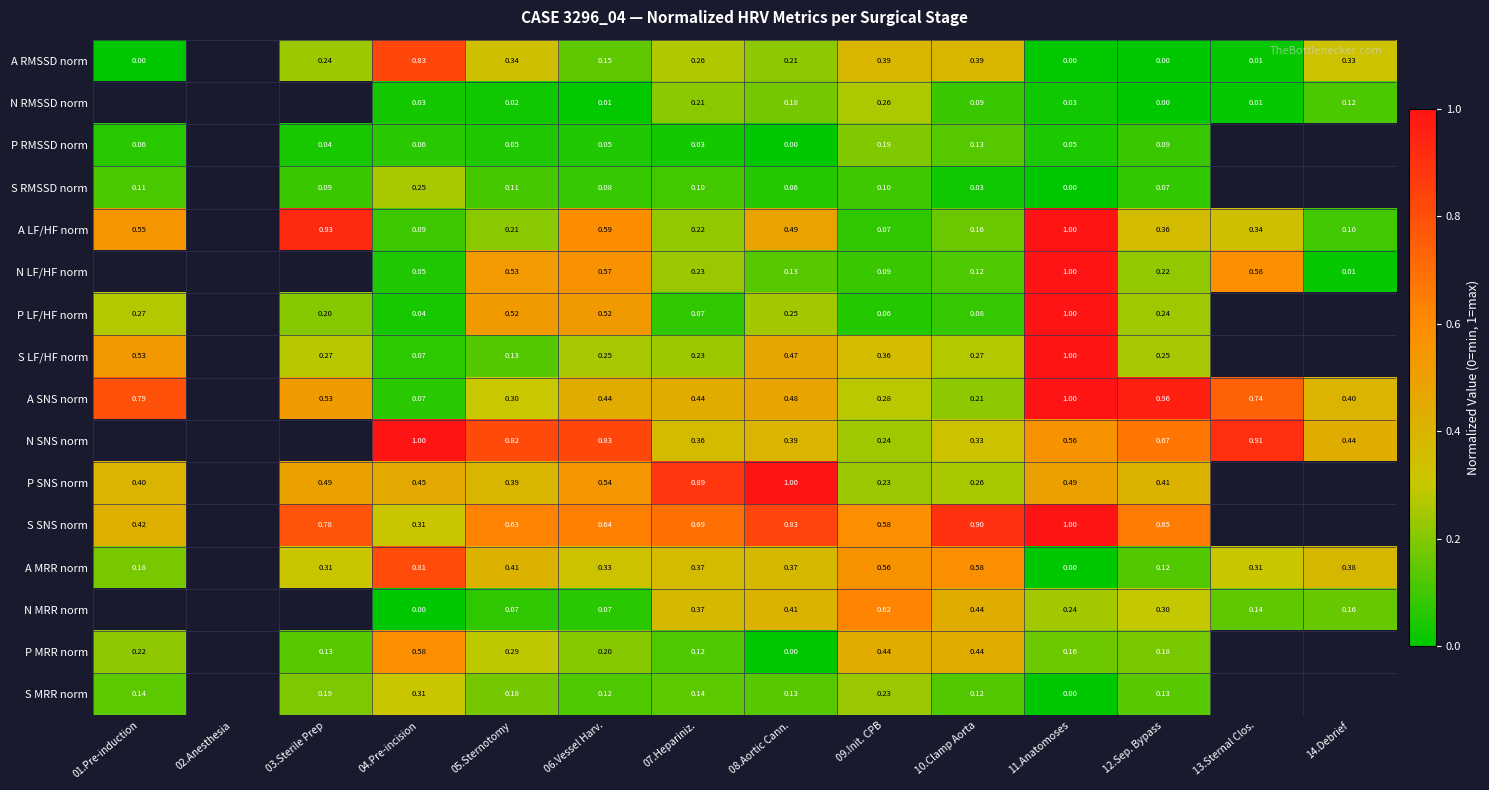

At which category is the sum across all series the highest?

11.Anatomoses